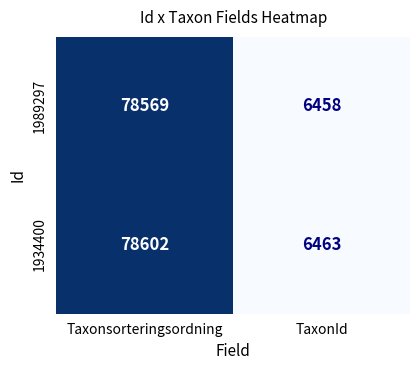

Rank the series by their maximum value, from highest to lowest.

1934400, 1989297